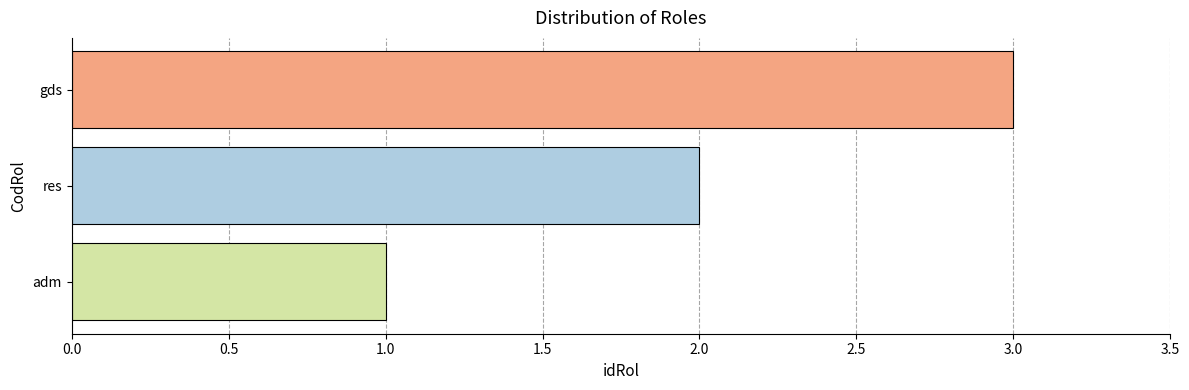

Is it true that the value at adm is 1?

True